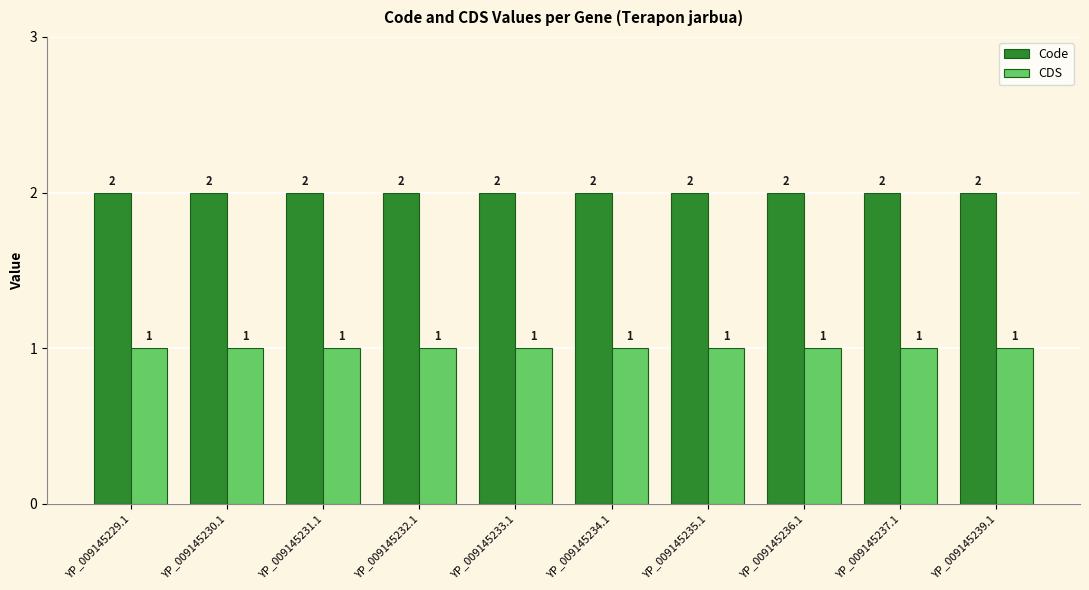

The CDS series shows 0 at YP_009145232.1. True or false?

False